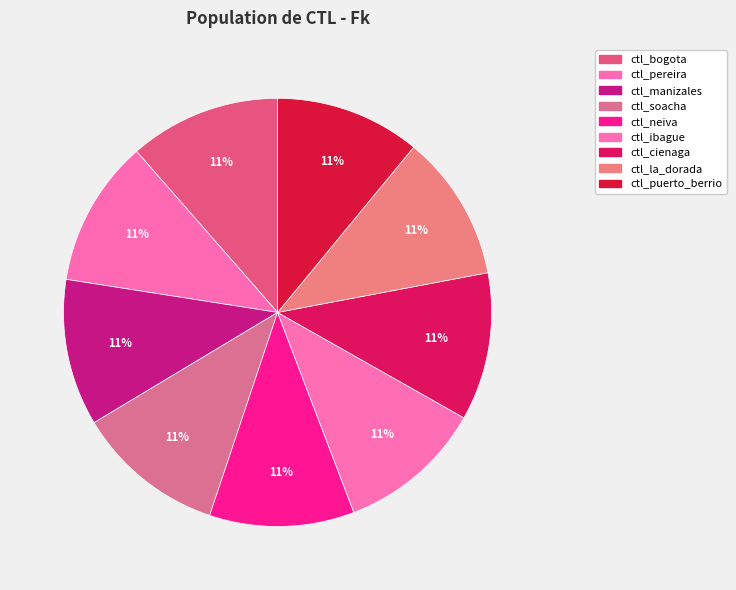

Count the number of slices in the pie.

9